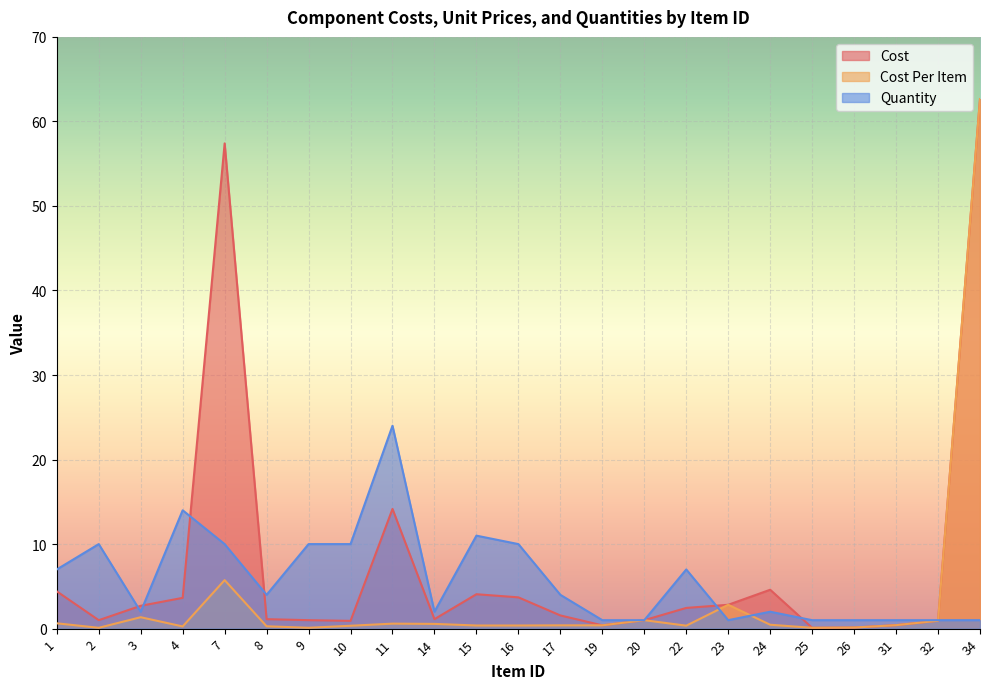

What is the sum of the Cost Per Item values at 23 and 25?

2.9